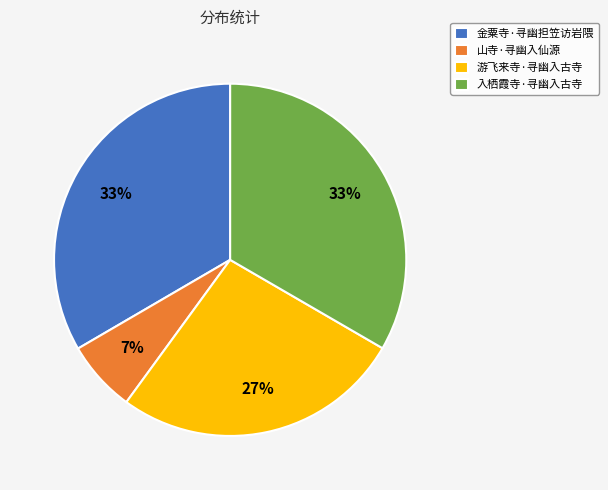

True or false: 游飞来寺·寻幽入古寺 accounts for 27% of the total.

True